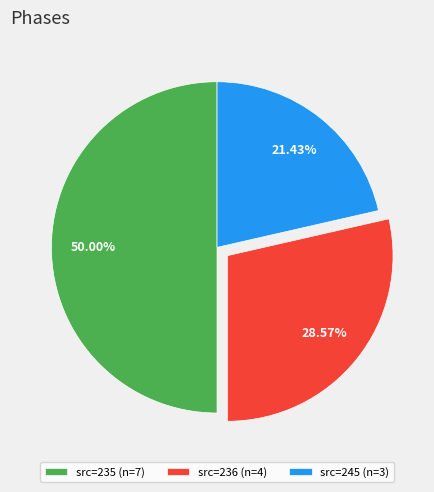

How many slices are in this pie chart?

3